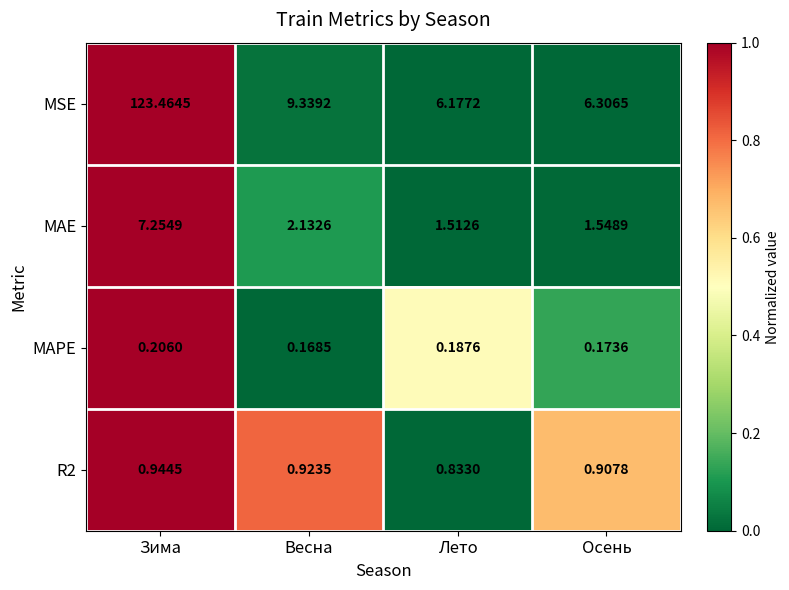

List the labels in order of MSE value, smallest first.

Лето, Осень, Весна, Зима